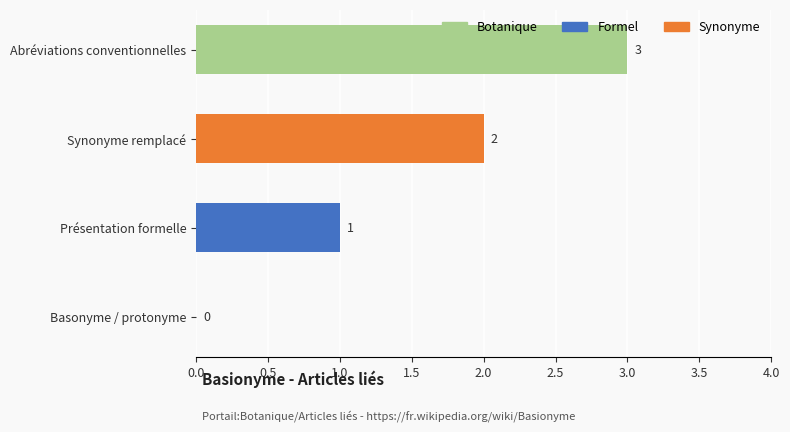

At which label is the value closest to 1?

Présentation formelle